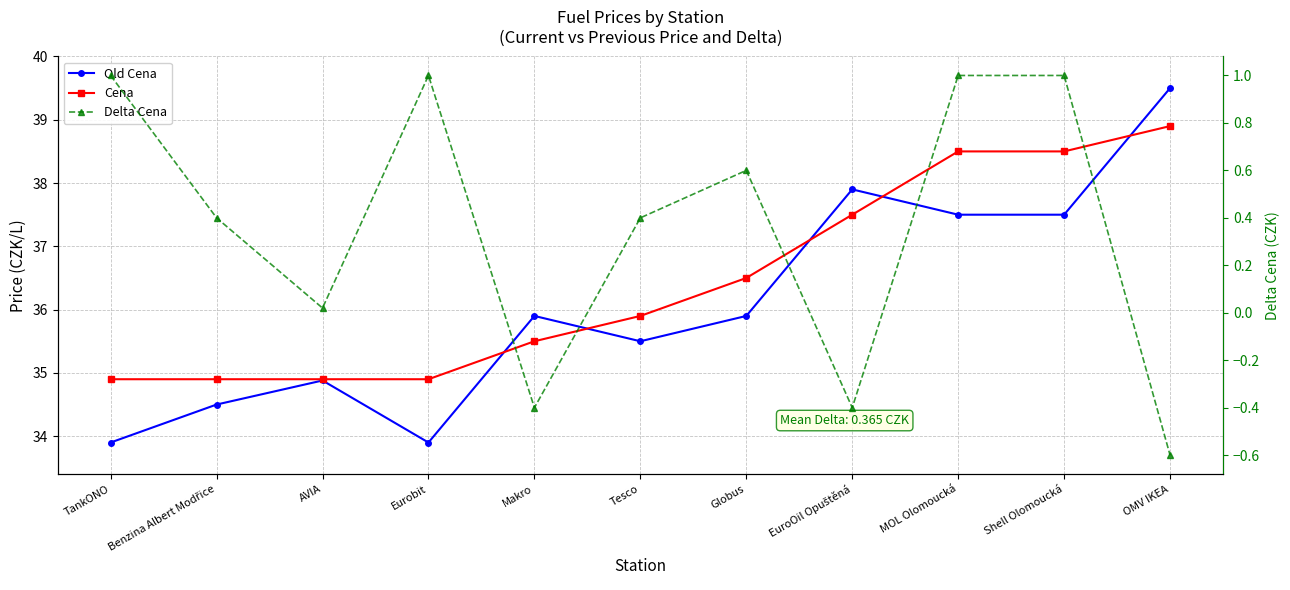

Reading right to left, transcribe all the data shown in this chart.

Old Cena: 39.5	37.5	37.5	37.9	35.9	35.5	35.9	33.9	34.9	34.5	33.9
Cena: 38.9	38.5	38.5	37.5	36.5	35.9	35.5	34.9	34.9	34.9	34.9
Delta Cena: -0.6	1.0	1.0	-0.4	0.6	0.4	-0.4	1.0	0.0	0.4	1.0